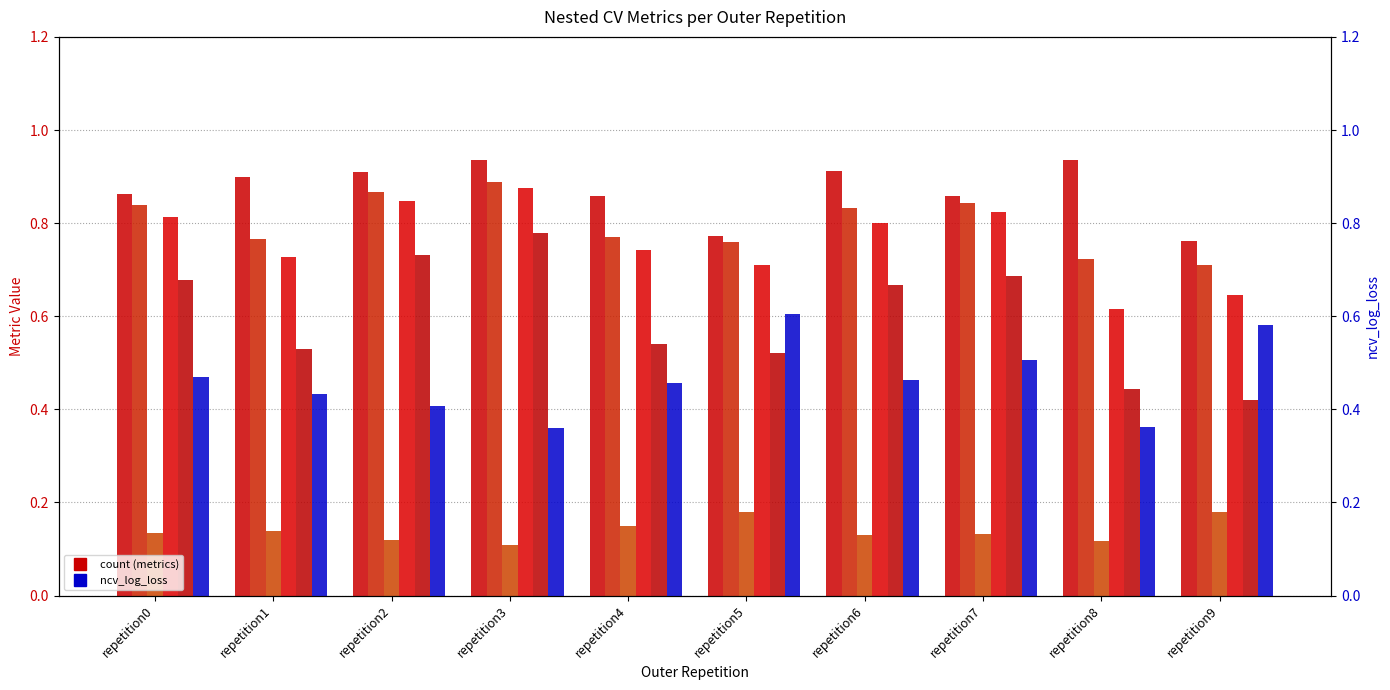

Reading right to left, what are all the values shown in this chart?

ncv_average_precision: repetition9=0.8	repetition8=0.9	repetition7=0.9	repetition6=0.9	repetition5=0.8	repetition4=0.9	repetition3=0.9	repetition2=0.9	repetition1=0.9	repetition0=0.9
ncv_balanced_accuracy: repetition9=0.7	repetition8=0.7	repetition7=0.8	repetition6=0.8	repetition5=0.8	repetition4=0.8	repetition3=0.9	repetition2=0.9	repetition1=0.8	repetition0=0.8
ncv_brier_loss: repetition9=0.2	repetition8=0.1	repetition7=0.1	repetition6=0.1	repetition5=0.2	repetition4=0.2	repetition3=0.1	repetition2=0.1	repetition1=0.1	repetition0=0.1
ncv_f1: repetition9=0.6	repetition8=0.6	repetition7=0.8	repetition6=0.8	repetition5=0.7	repetition4=0.7	repetition3=0.9	repetition2=0.8	repetition1=0.7	repetition0=0.8
ncv_informedness: repetition9=0.4	repetition8=0.4	repetition7=0.7	repetition6=0.7	repetition5=0.5	repetition4=0.5	repetition3=0.8	repetition2=0.7	repetition1=0.5	repetition0=0.7
ncv_log_loss: repetition9=0.6	repetition8=0.4	repetition7=0.5	repetition6=0.5	repetition5=0.6	repetition4=0.5	repetition3=0.4	repetition2=0.4	repetition1=0.4	repetition0=0.5